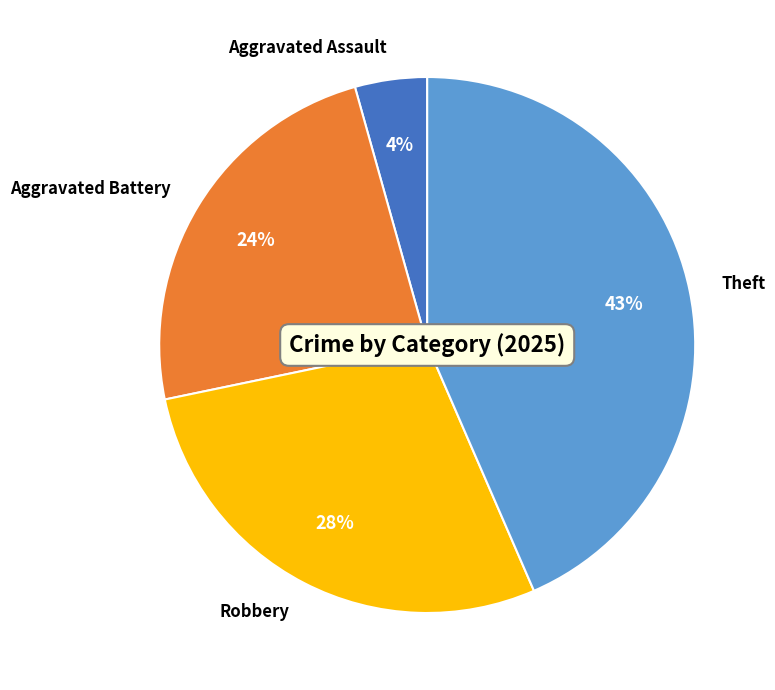

Count the number of slices in the pie.

4